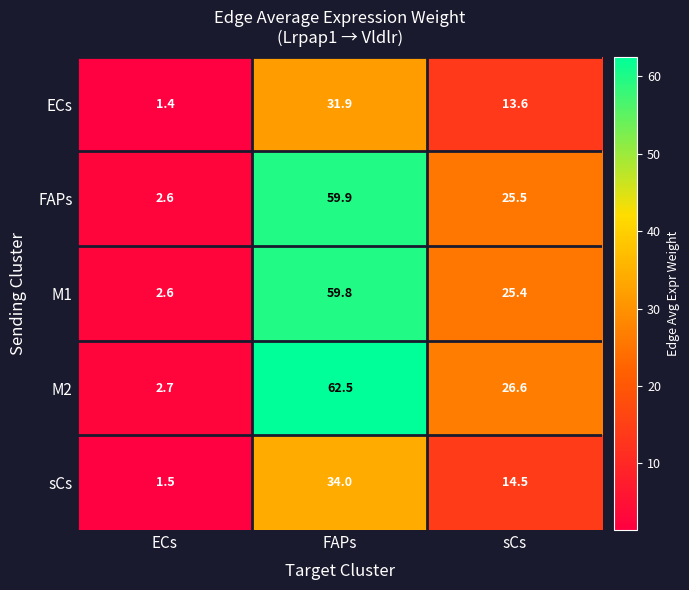

Which series has the widest spread of values?

M2